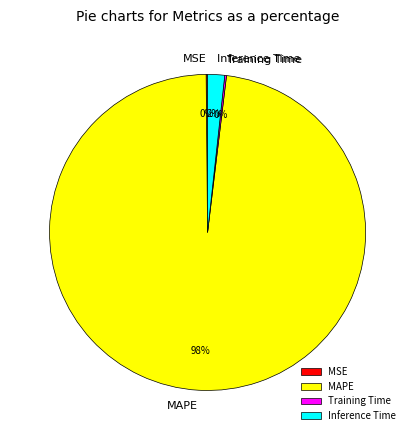

Do MAPE and Inference Time together represent more than half of the pie?

Yes